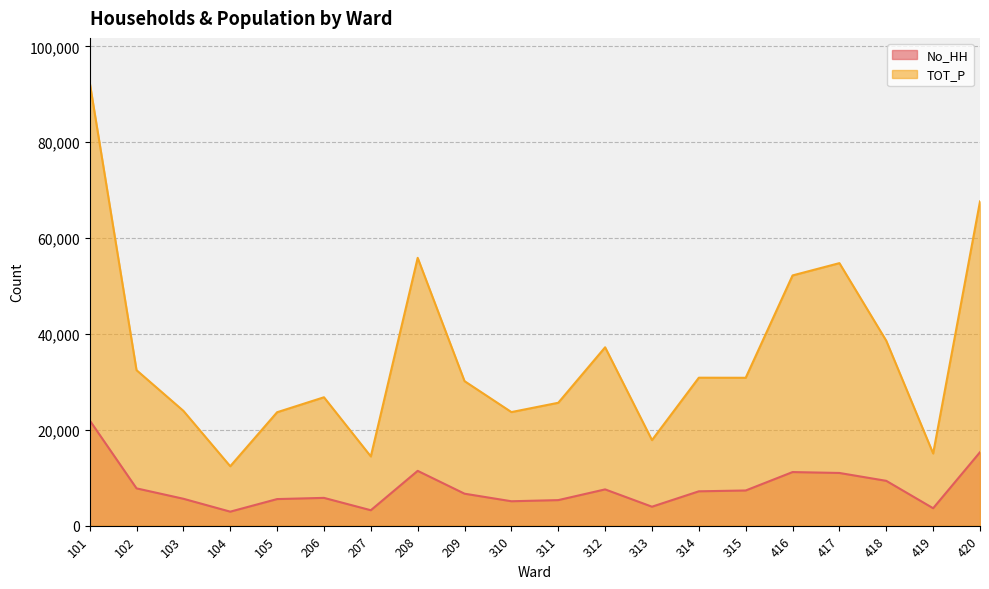

At which category does TOT_P reach its first local peak?

206